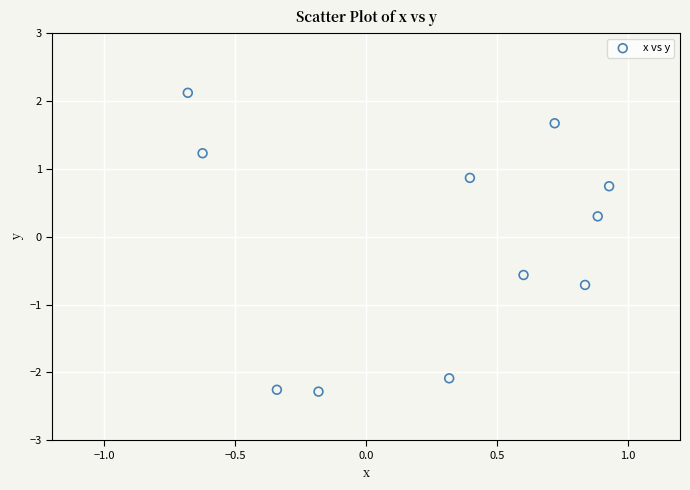

What is the range of X values (max minus min)?

1.6